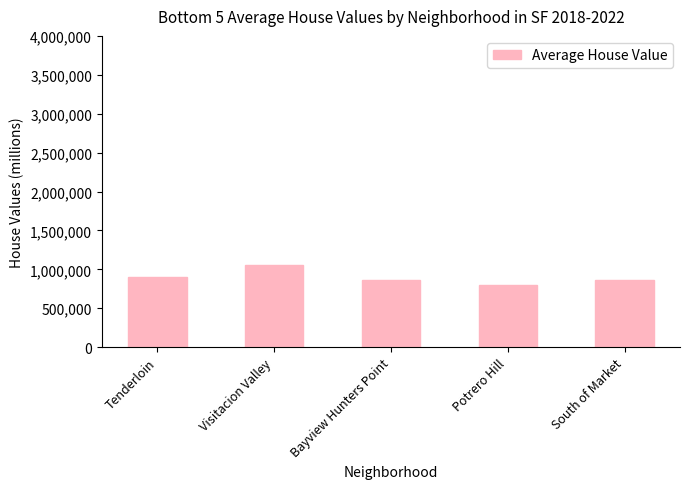

What is the approximate value at Bayview Hunters Point?

857142.9